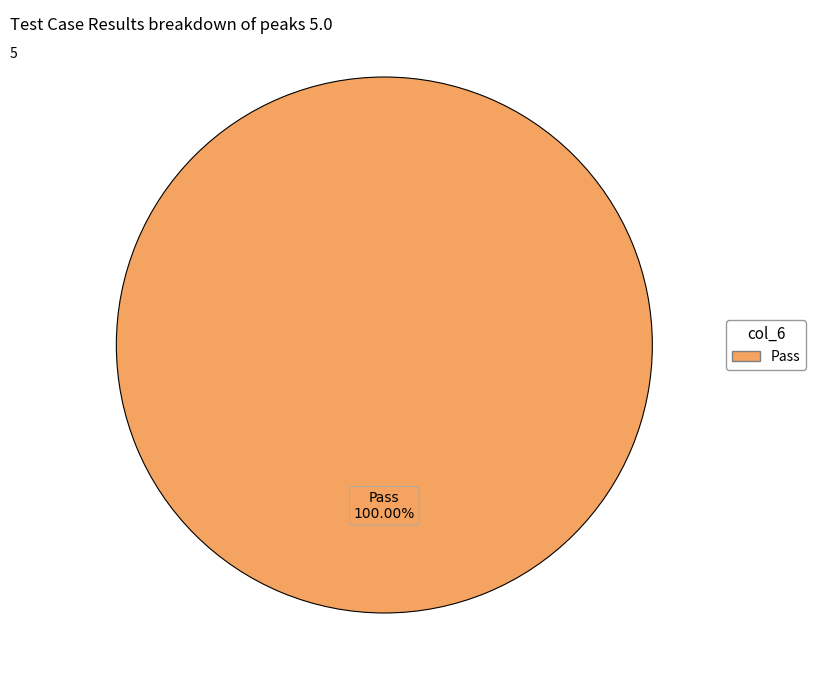

Is there a majority slice in this chart?

Yes